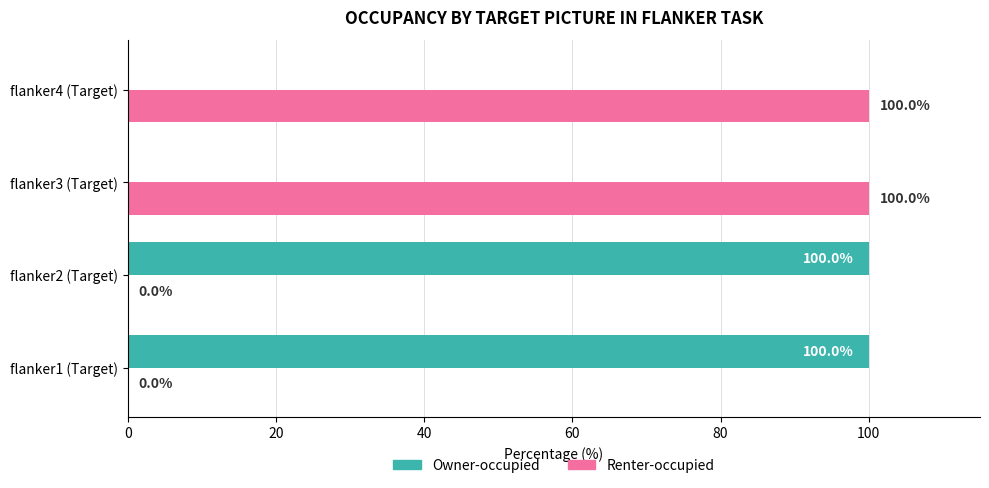

How many values in Renter-occupied are above zero?

2